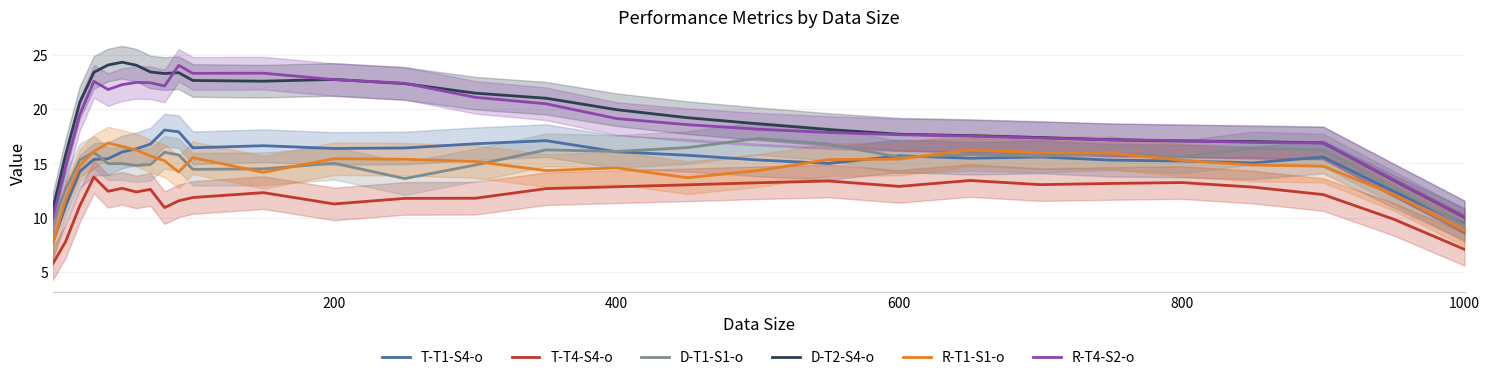

Which series has the largest range (max minus min)?

D-T2-S4-o